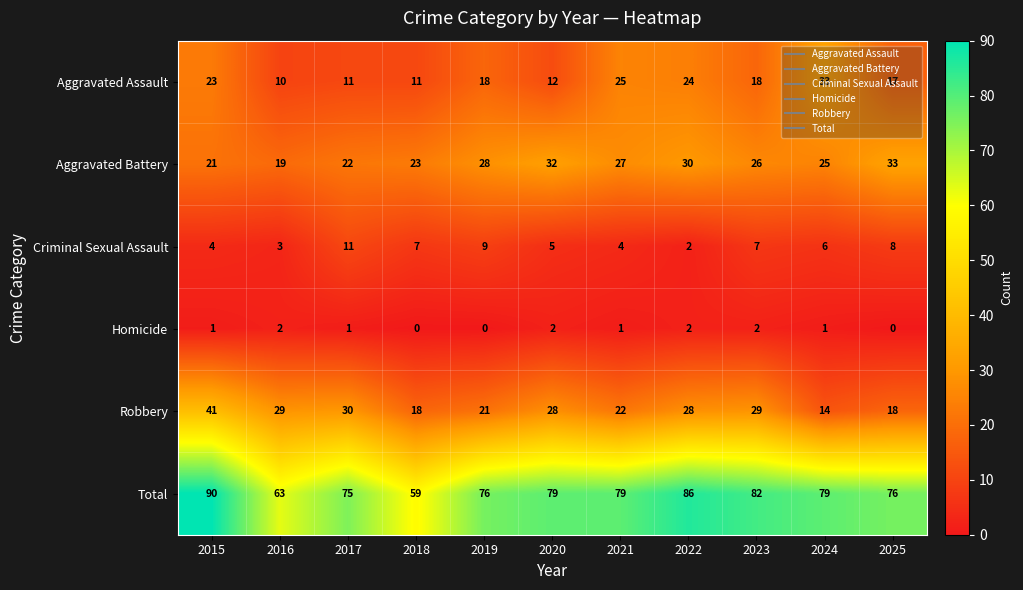

What is the minimum value for Aggravated Assault?

10